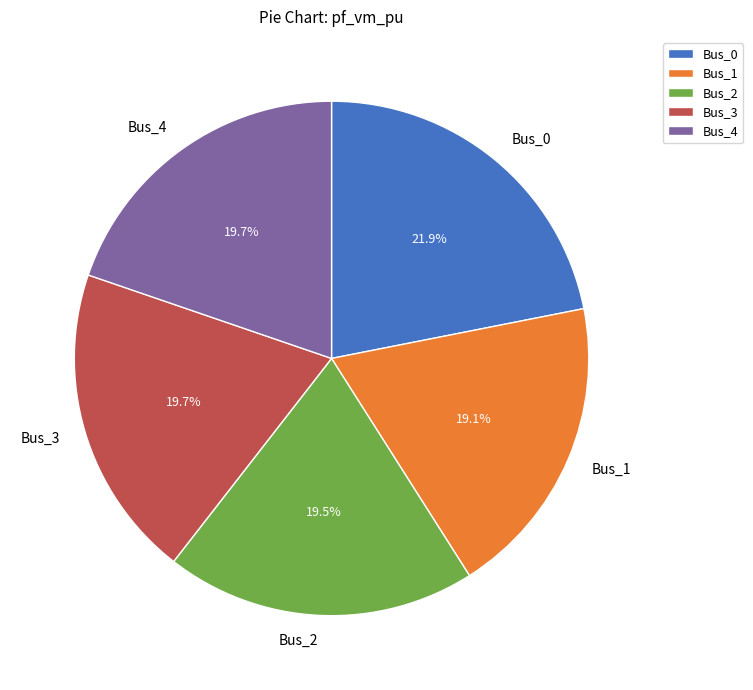

Combined, what portion of the pie is Bus_3 and Bus_0?

41.6%